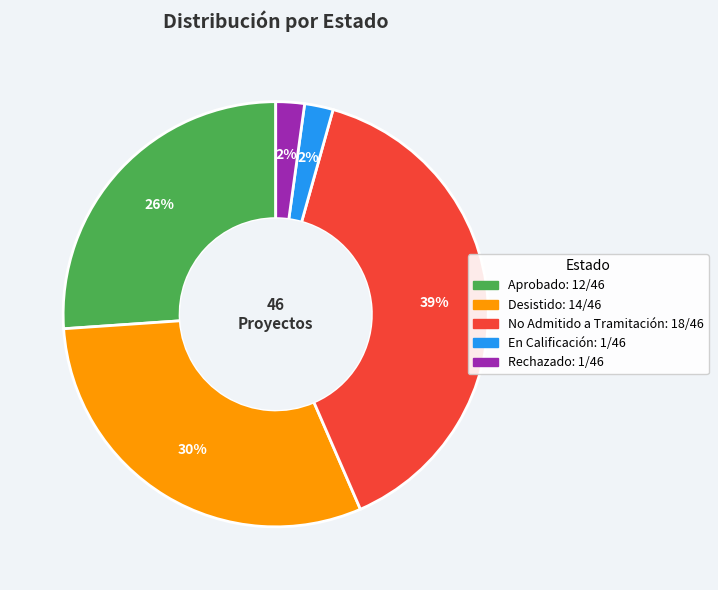

Does Aprobado represent more than half of the total?

No